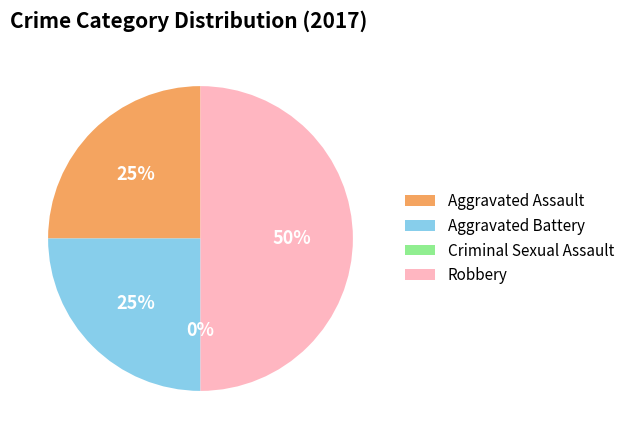

To the nearest percent, what is the difference between the largest and smallest slice percentages?

50%